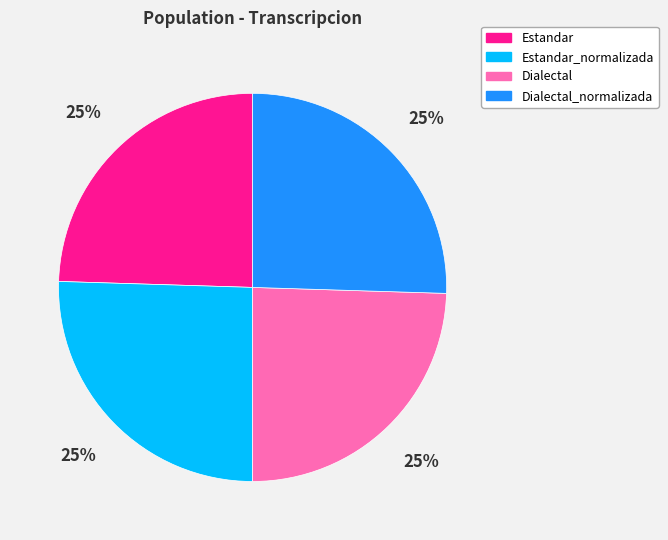

True or false: Dialectal accounts for 25% of the total.

True